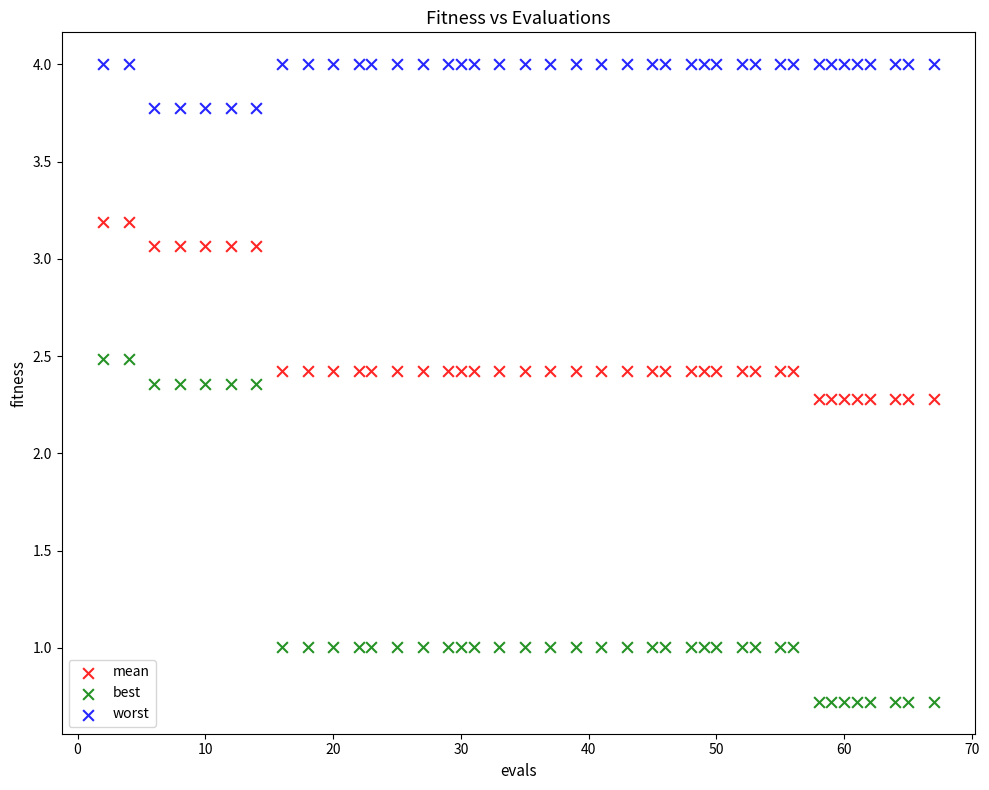

Which series has the largest Y range (max minus min)?

best